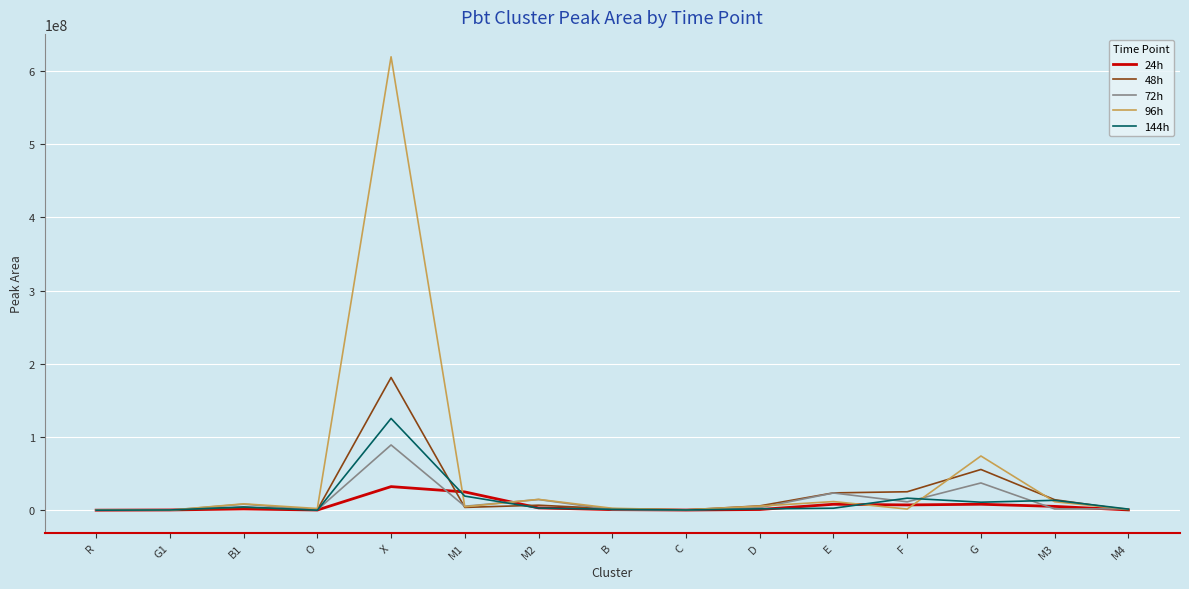

What position from the right is B1?

13